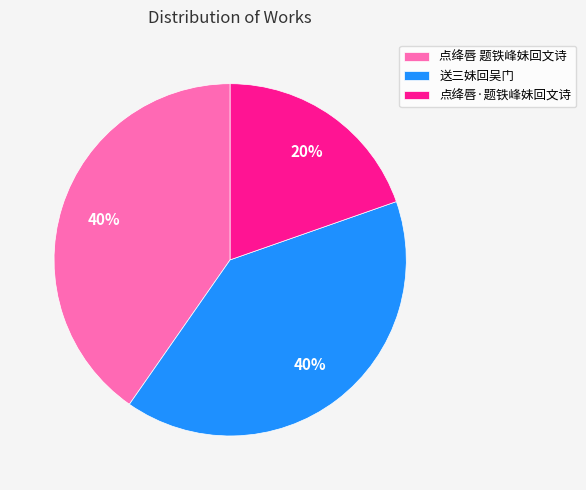

To the nearest percent, what is the average slice percentage?

33%